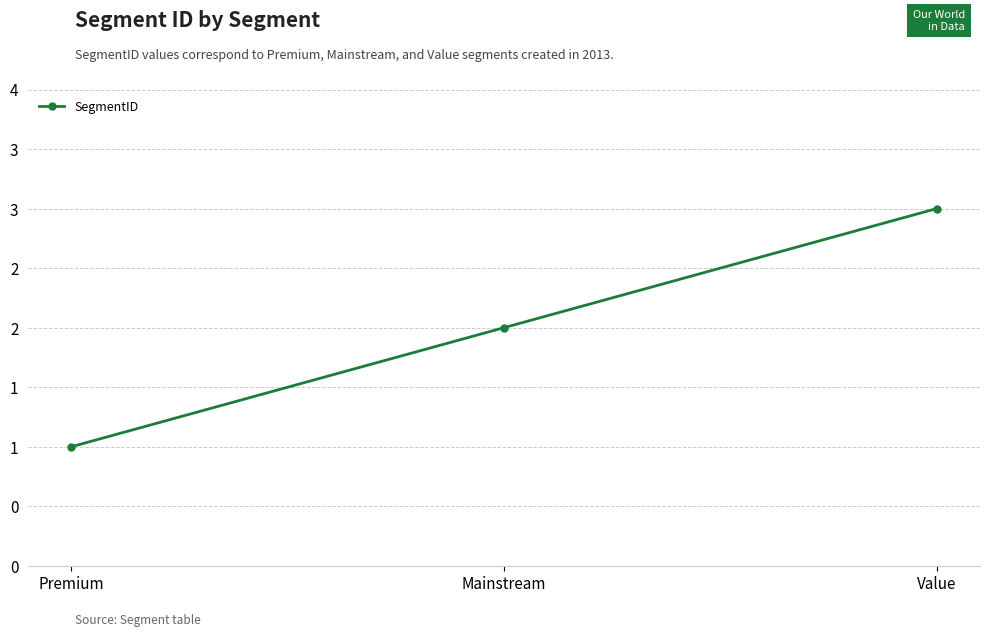

What is the minimum value shown in the chart?

1